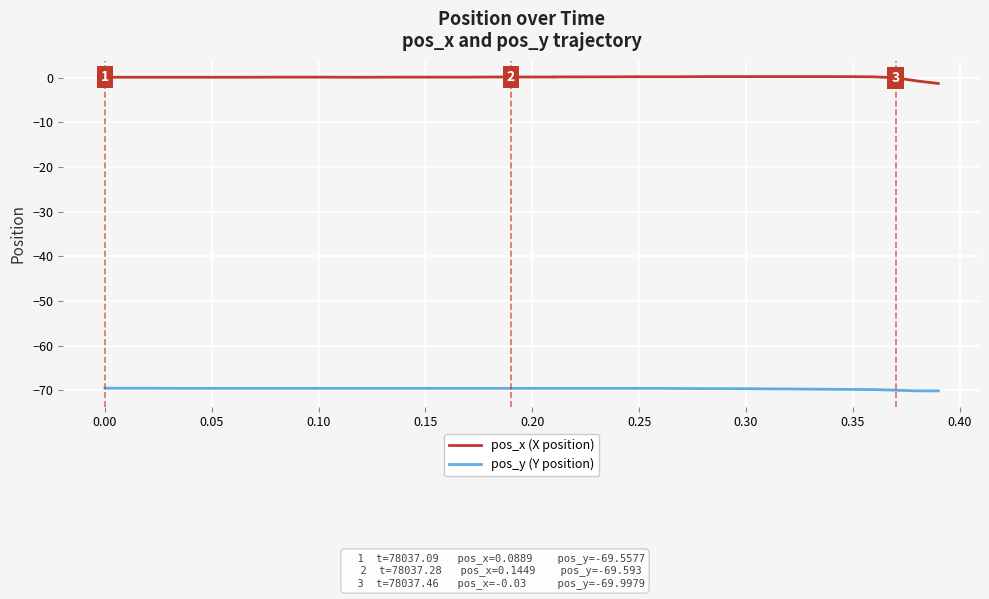

What is the difference between the maximum and minimum values in the pos_y (Y position) series?

0.6